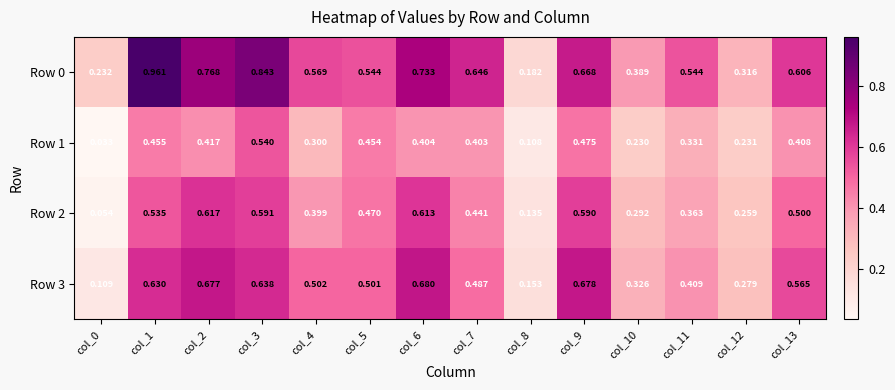

Is the value of Row 0 at col_3 greater than the value of Row 1 at col_13?

Yes